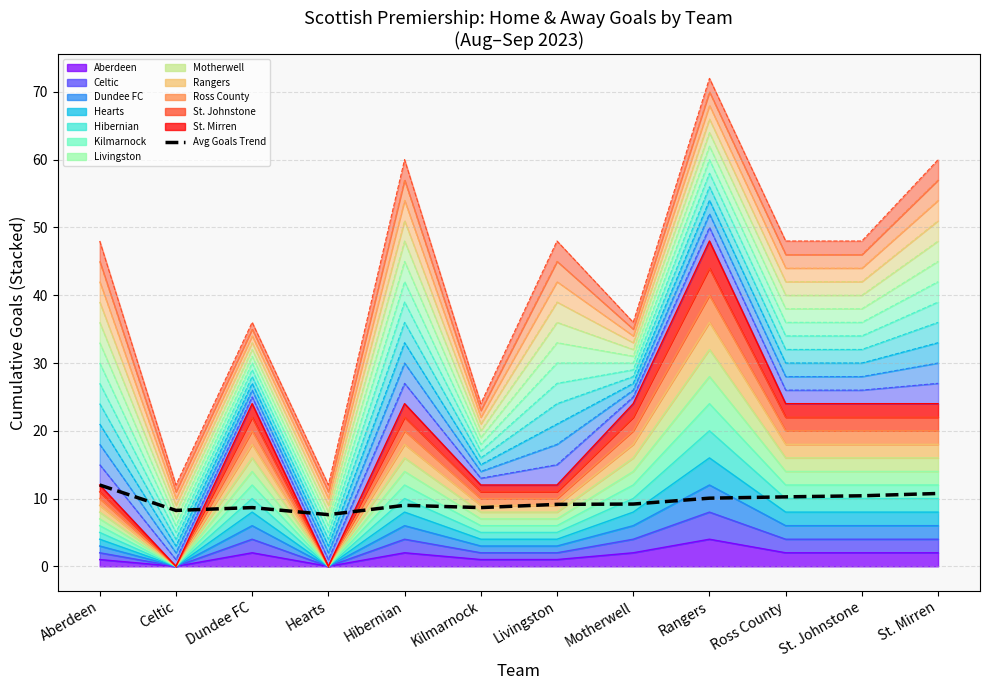

What is the difference between the second highest and second lowest values?

2.5